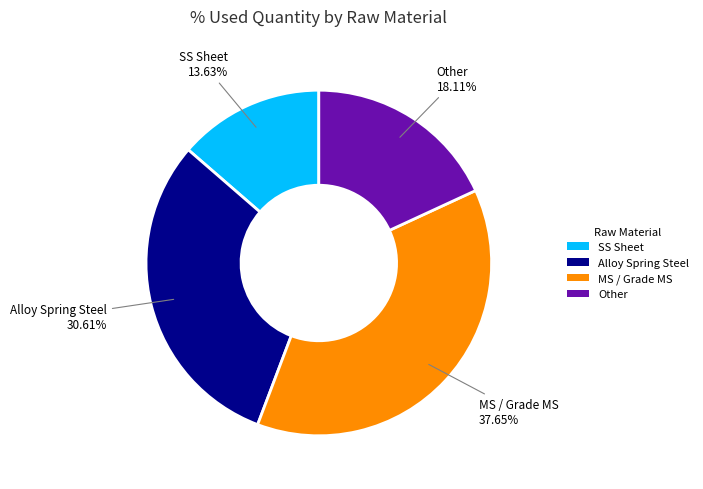

Is there any slice that represents more than half of the pie?

No